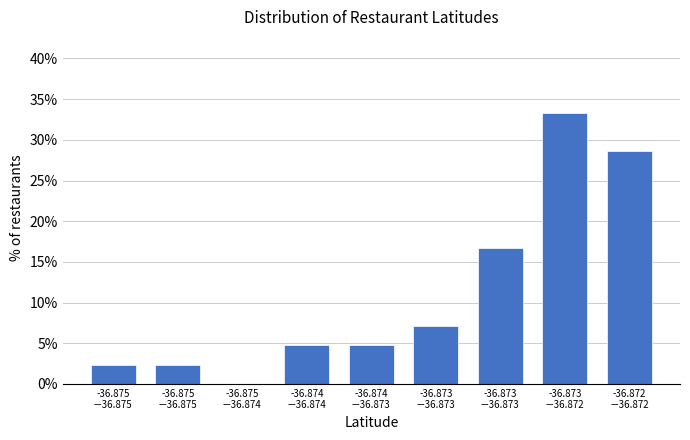

How many series are shown in this chart?

1